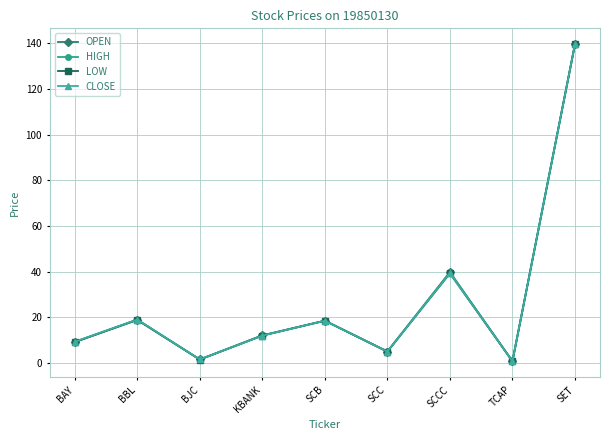

Which category has the highest value across all series?

SET